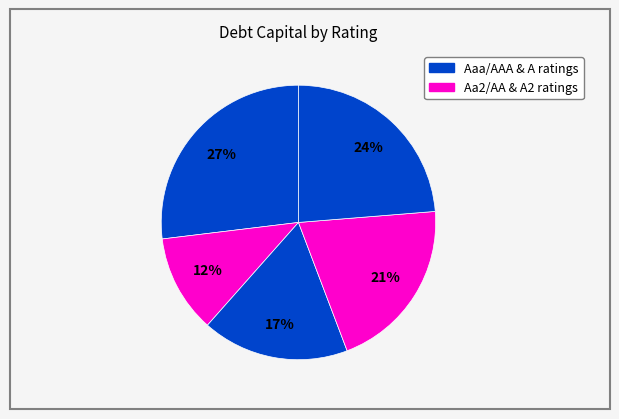

Count the number of slices in the pie.

5